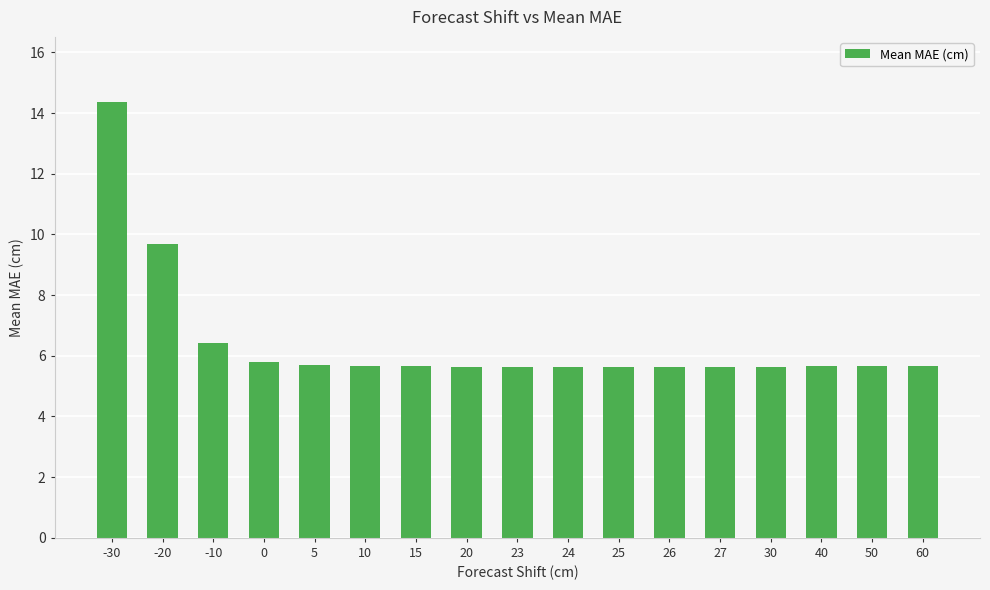

Where is the data nearest to the value 9?

-20